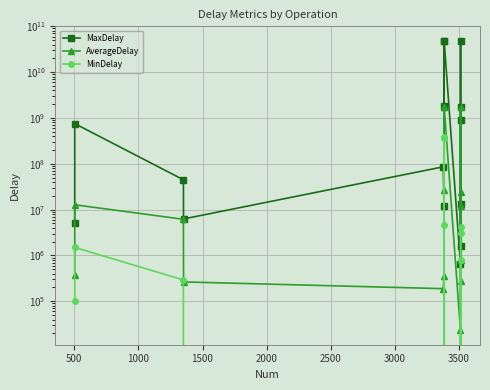

The value of MinDelay at 13 is 1119564.9. True or false?

False